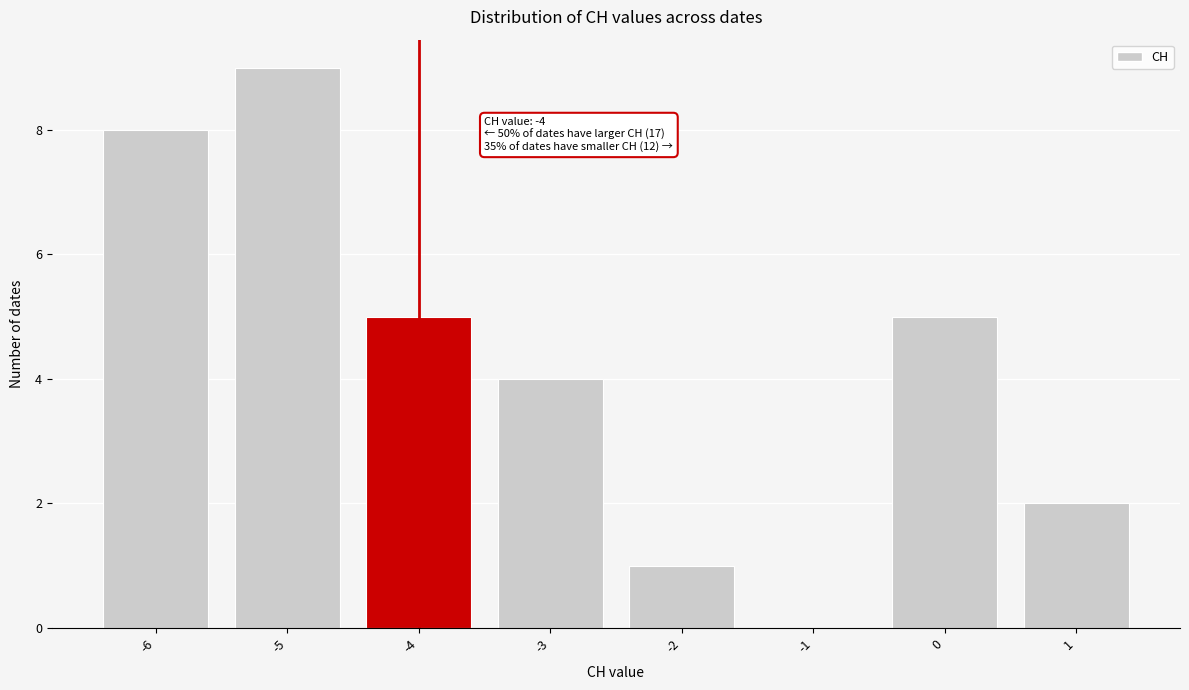

Over which range of the x-axis is the bar tallest?

-5.5 to -4.5